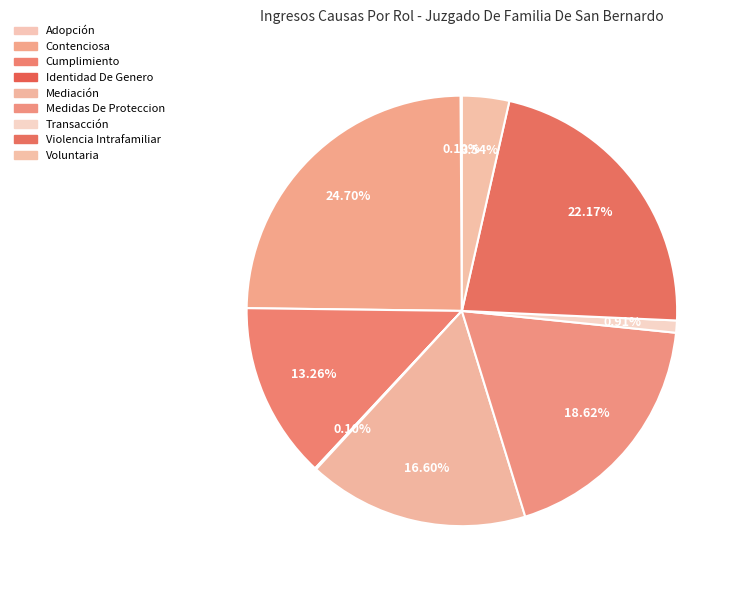

To the nearest percent, what is the average slice percentage?

11%